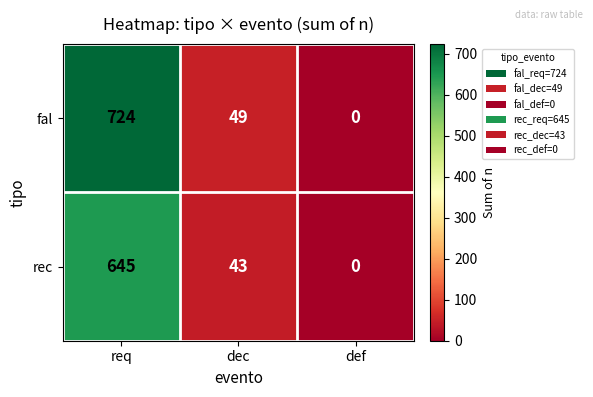

At which label is fal closest to 362?

dec